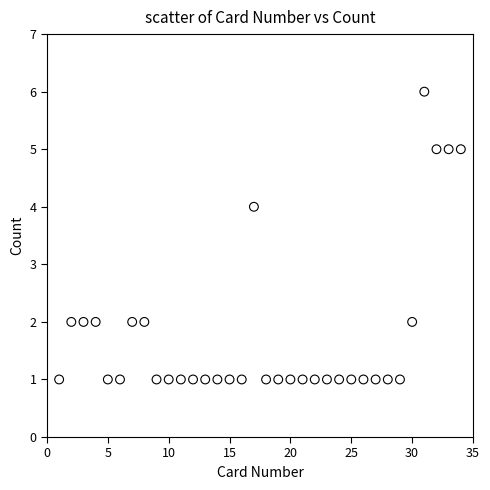

Count the number of points in this scatter plot.

34